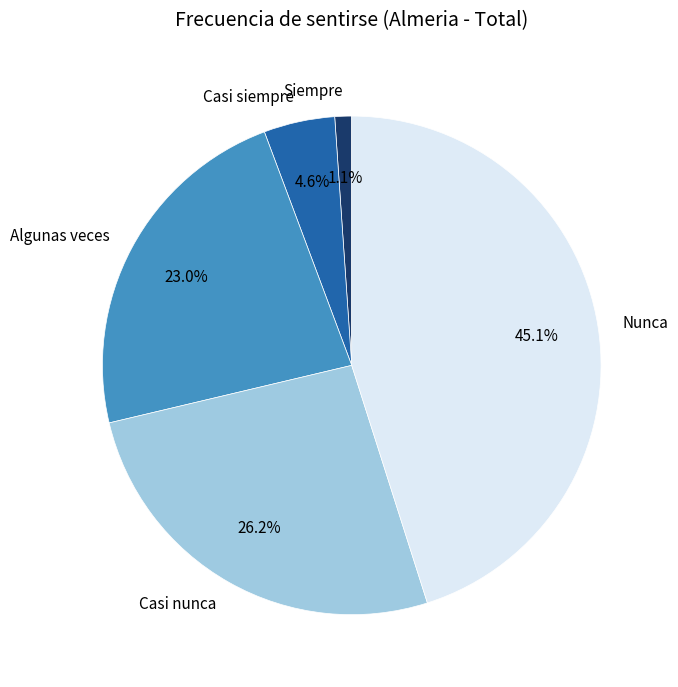

How many slices are in this pie chart?

5